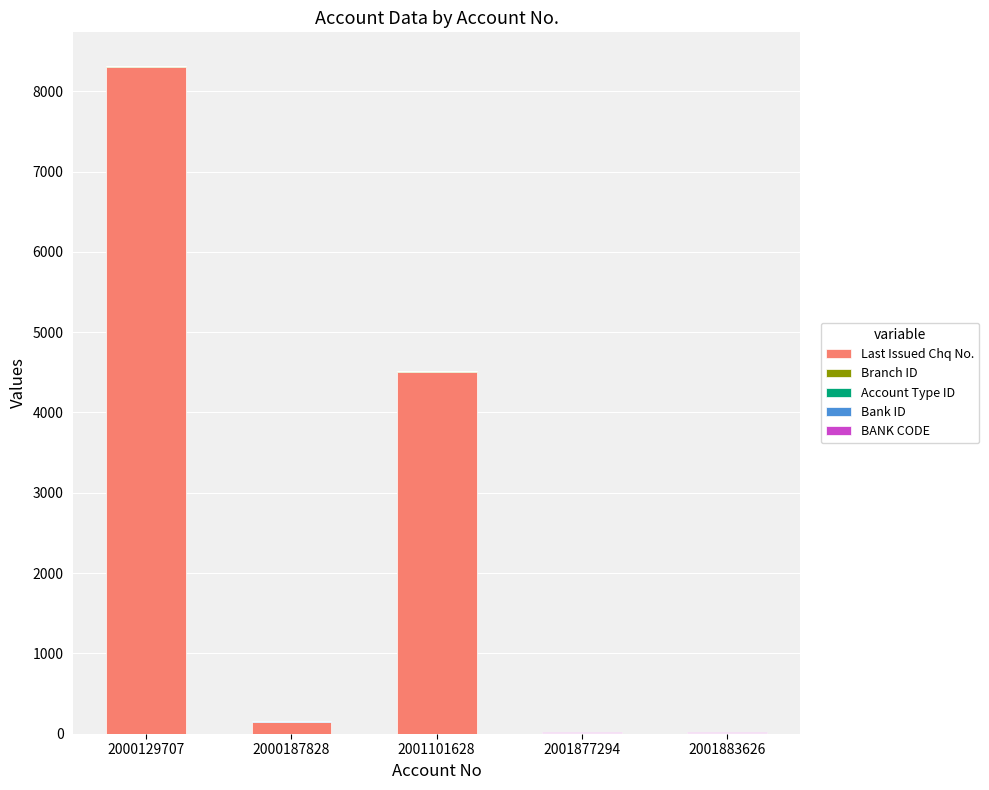

Count the number of data series in this chart.

5